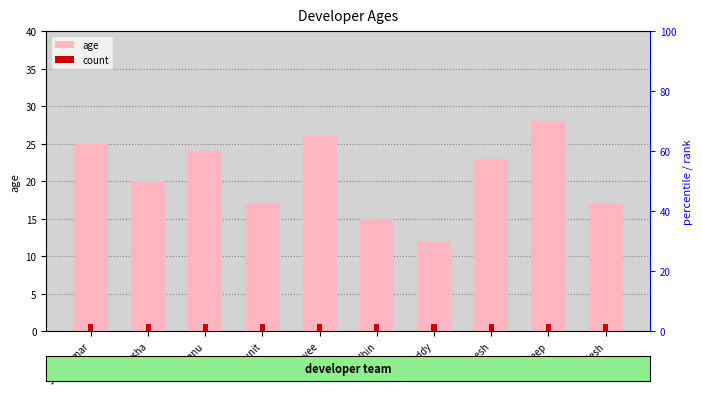

Which category has the highest value across all series?

pradeep